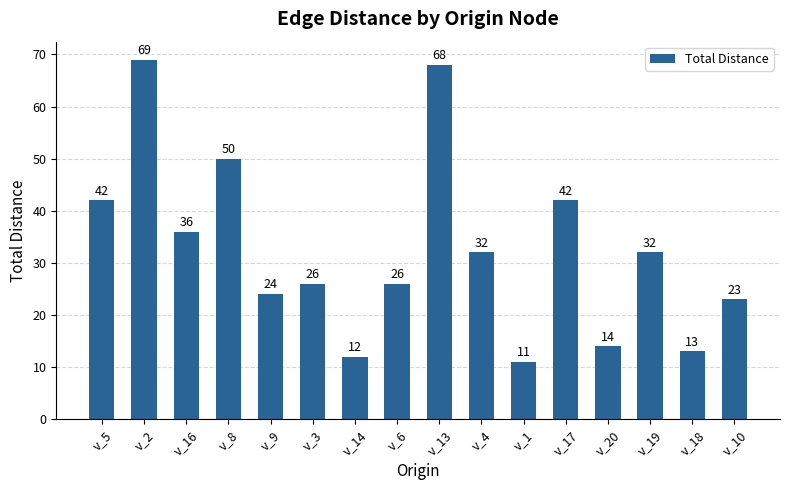

How many data points are less than 32?

8